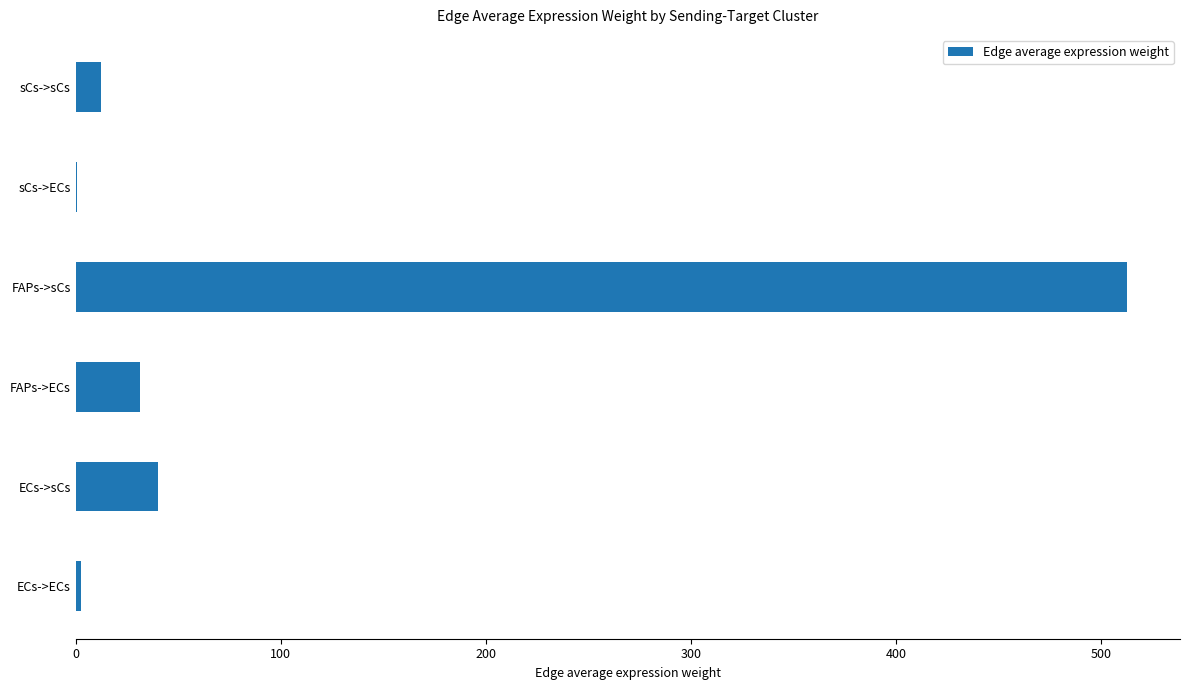

Which category has the highest value across all series?

FAPs->sCs